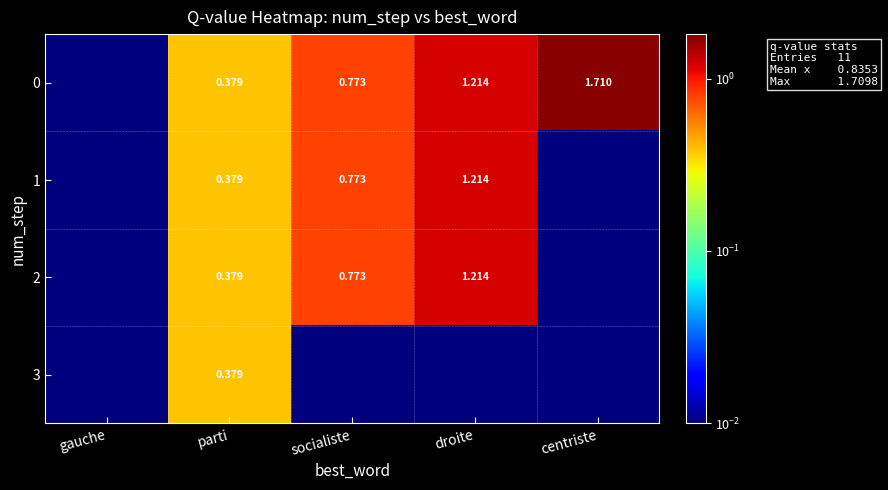

Is the value of 2 at droite greater than the value of 0 at parti?

Yes